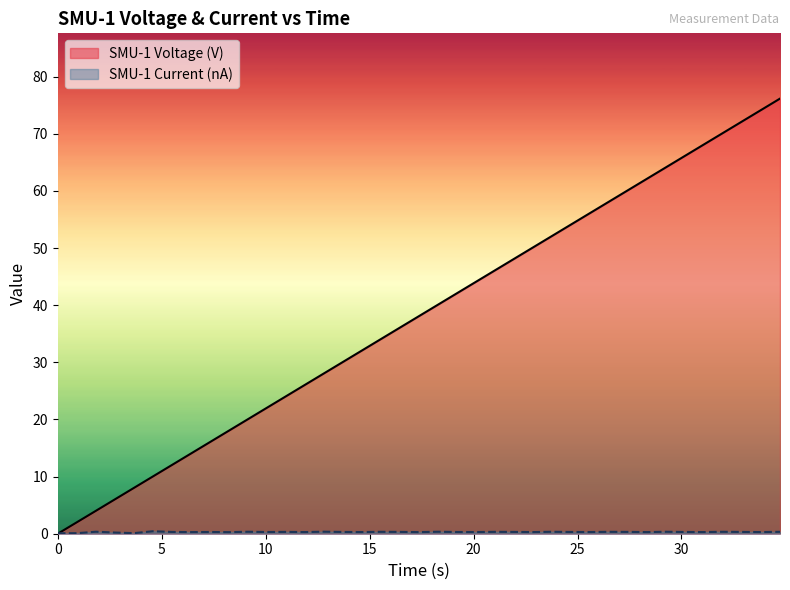

True or false: SMU-1 Current (A) and SMU-1 Voltage (V) intersect in this chart.

True